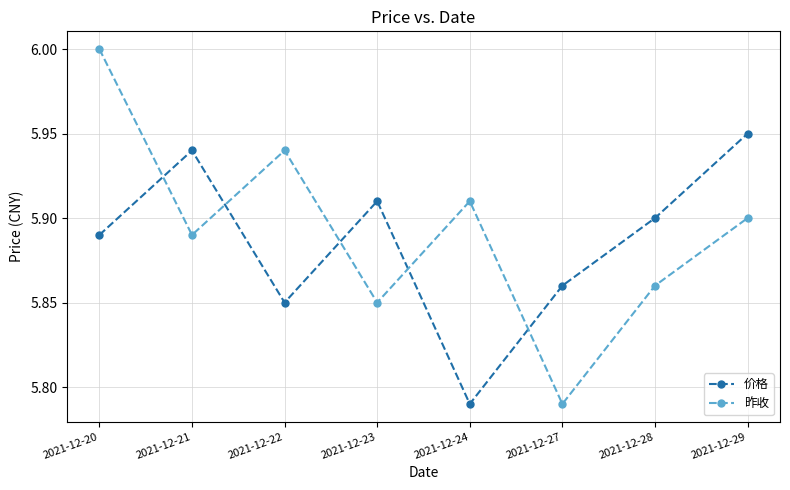

The value of 昨收 at 2021-12-24 is 9.1. True or false?

False